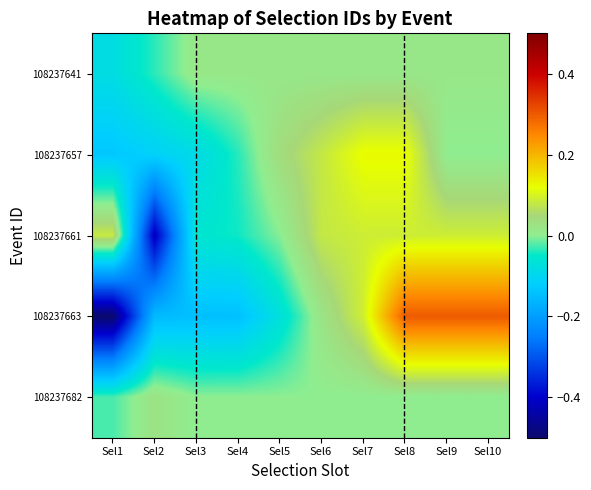

What is the smallest value displayed?

-0.5